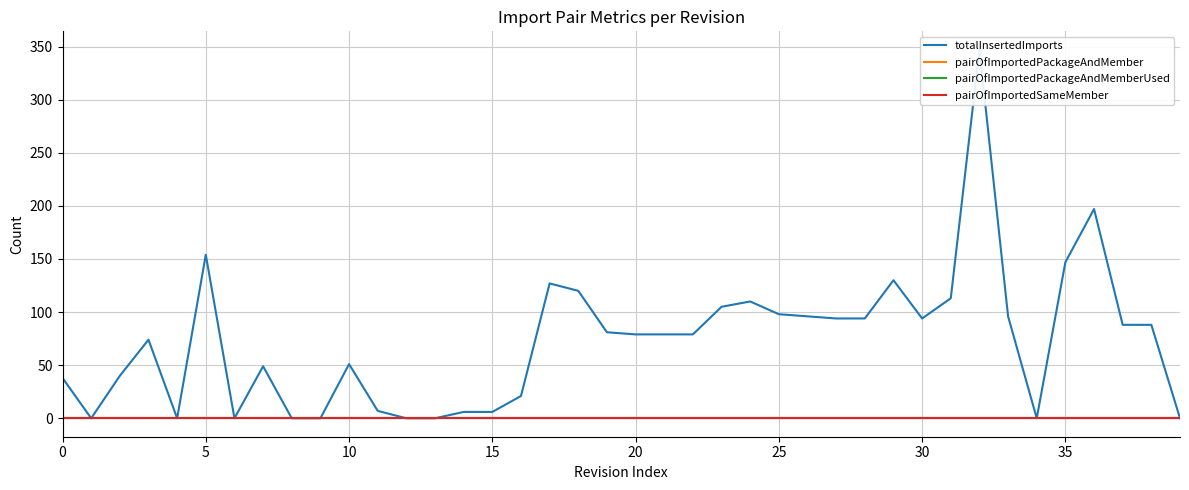

True or false: totalInsertedImports and pairOfImportedPackageAndMember intersect in this chart.

False